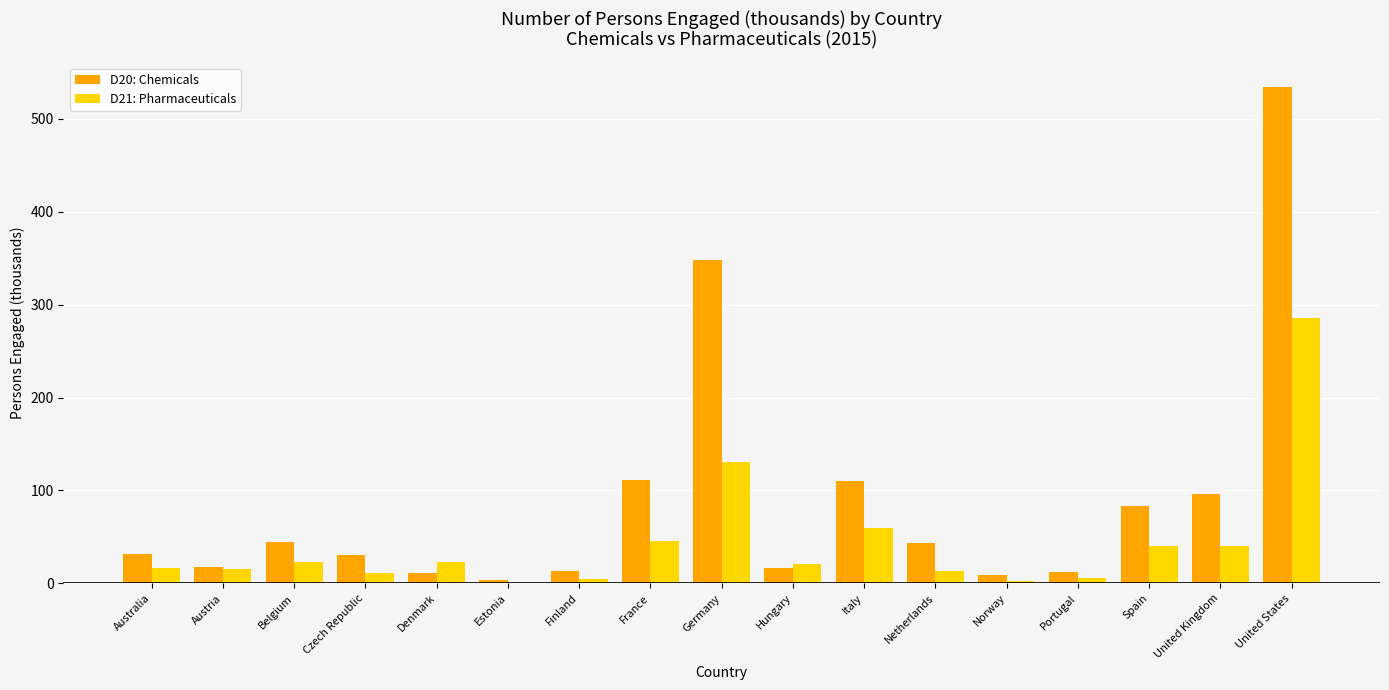

What is the sum of the D20: Chemicals values at Austria and Italy?

127.2